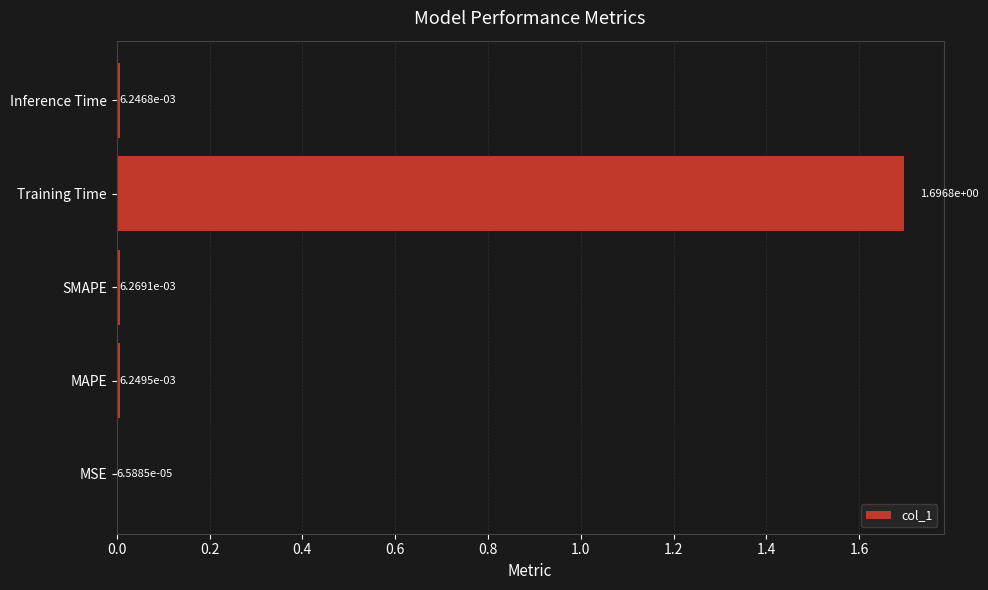

The value at Training Time is 0.4. True or false?

False